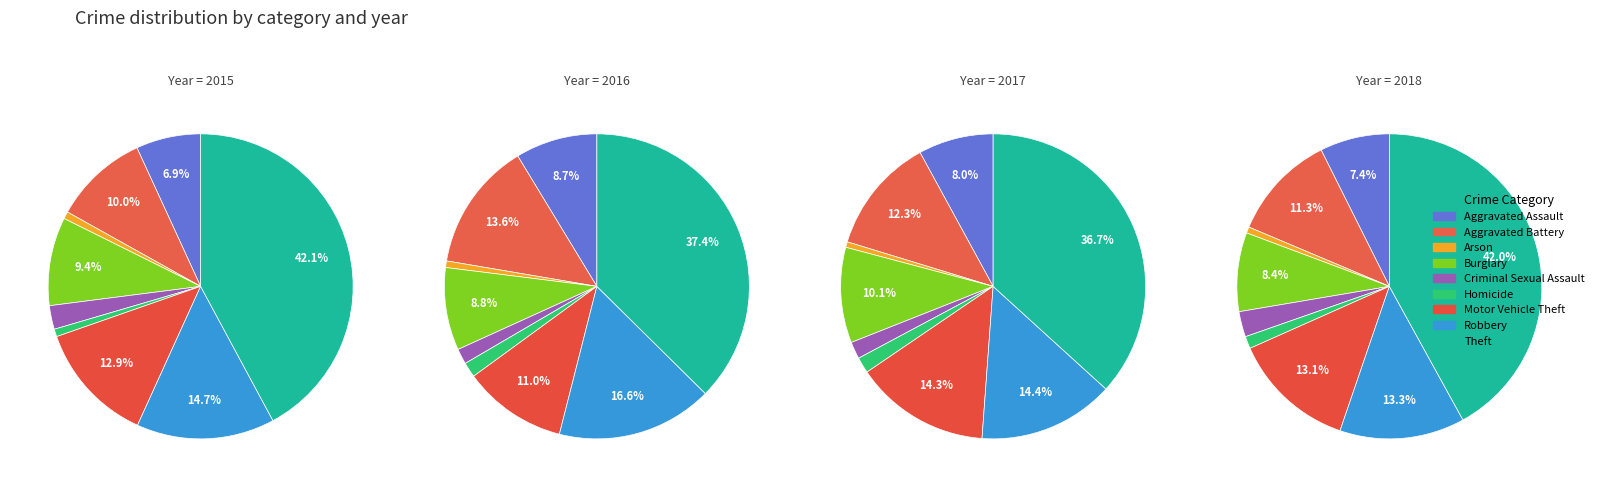

What percentage is the Motor Vehicle Theft slice, to the nearest percent?

14%